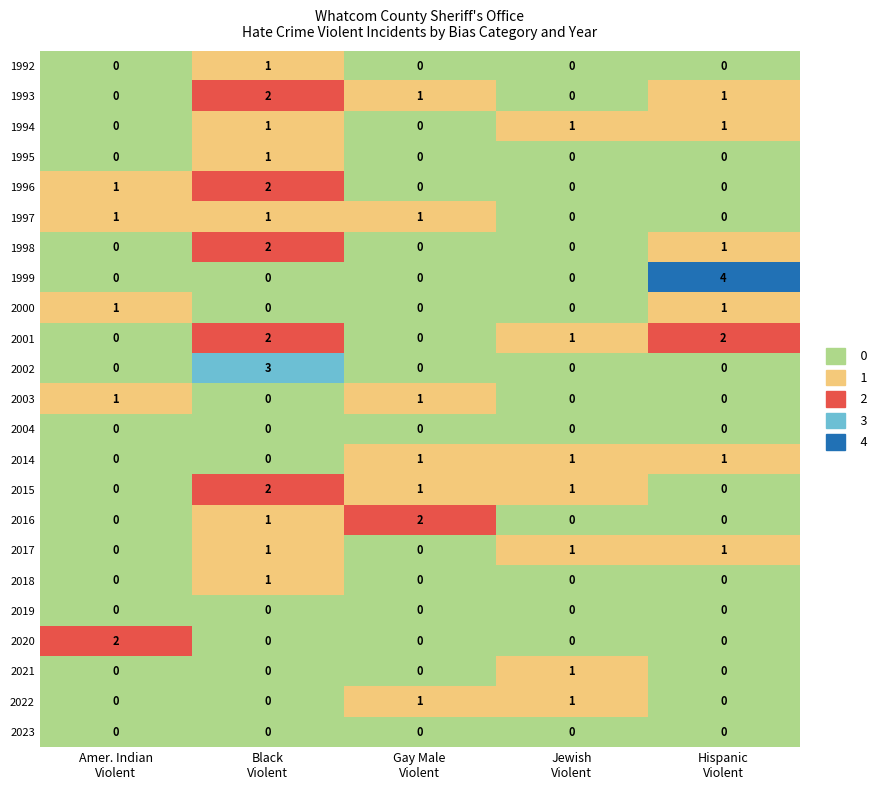

What is the sum of all 1996 values?

3